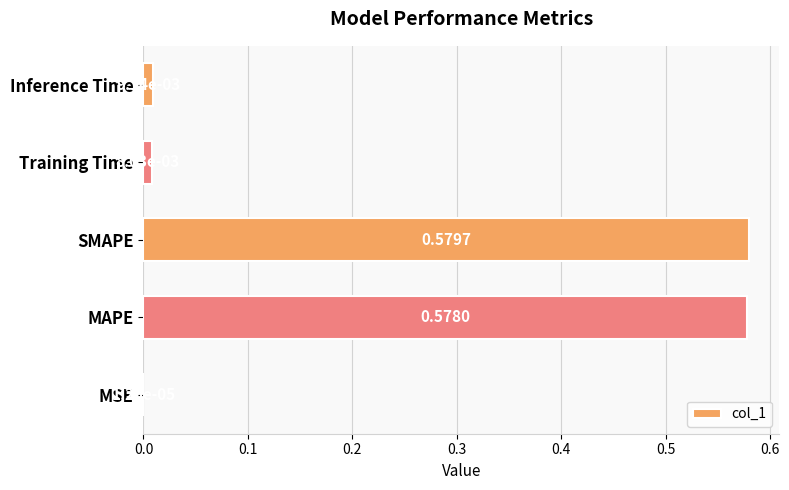

Where is the data nearest to the value 0?

MSE